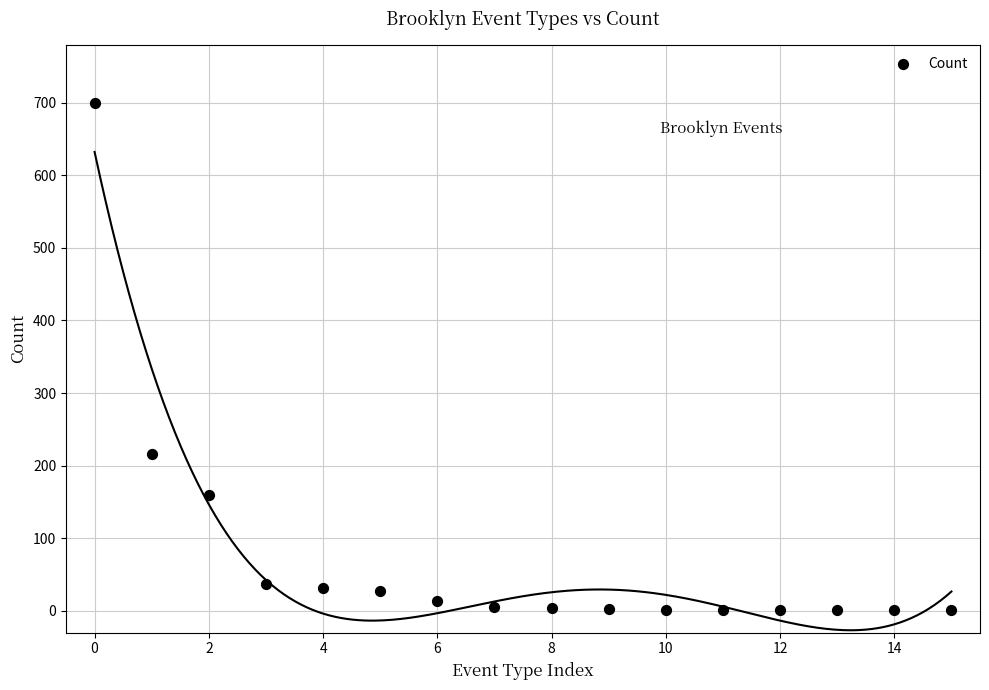

What is the range of Y values (max minus min)?

698